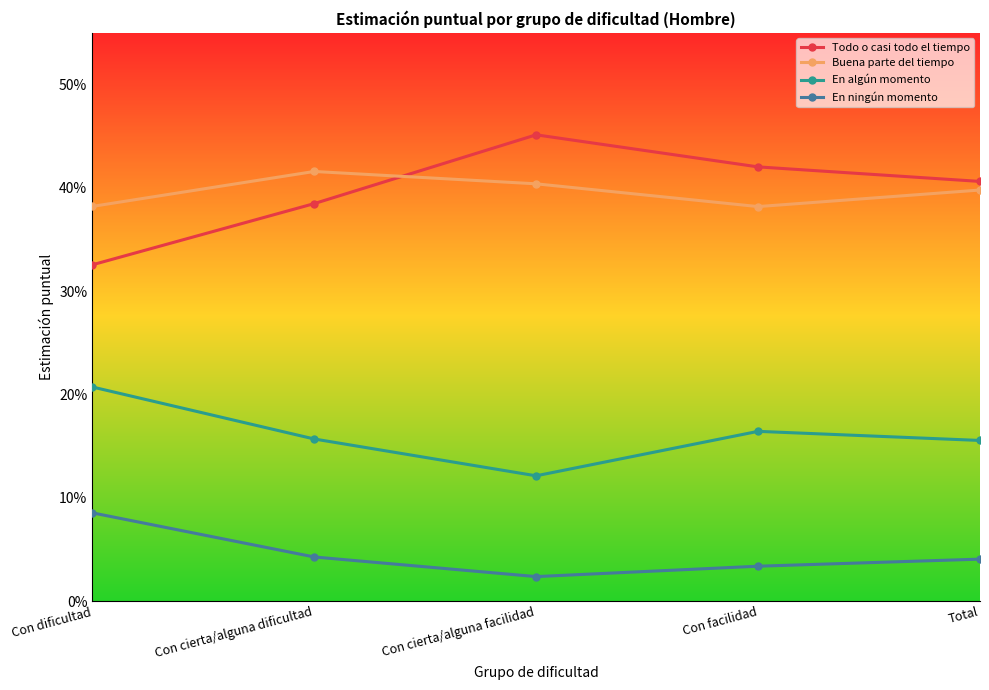

What is the spread (max minus min) of values at Con cierta/alguna facilidad?

0.4